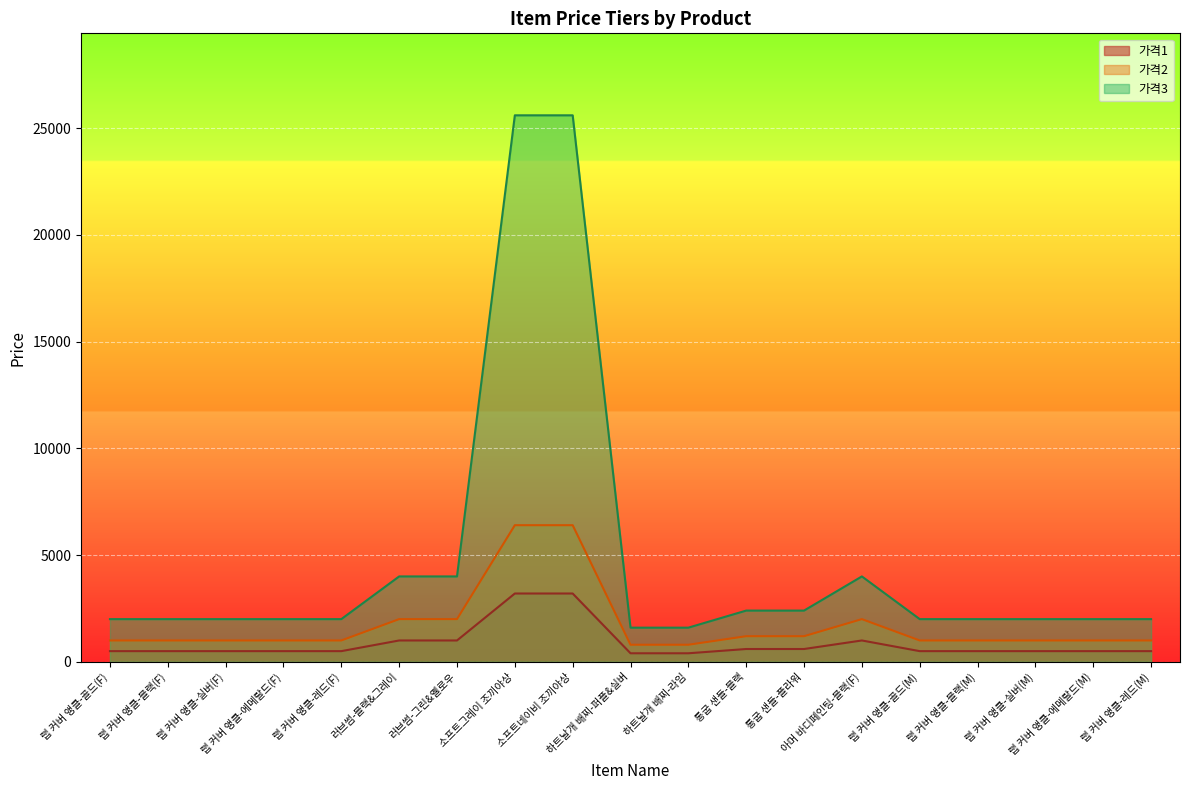

Read the 가격1 value at 랩 커버 앵클-레드(F).

500